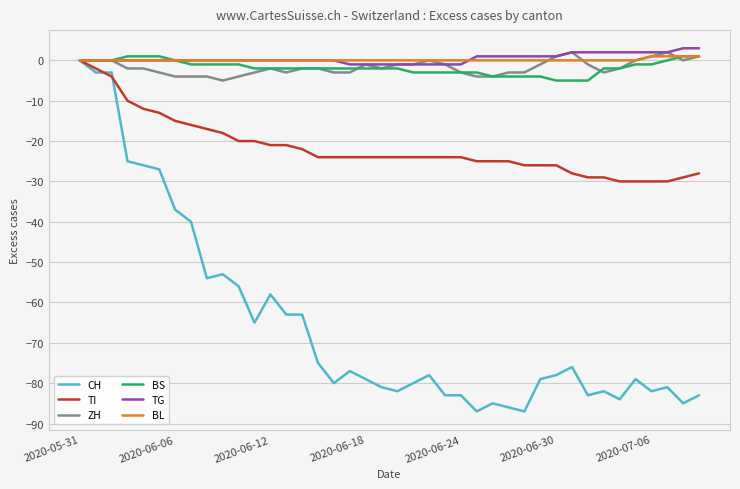

Which series has the largest range (max minus min)?

CH